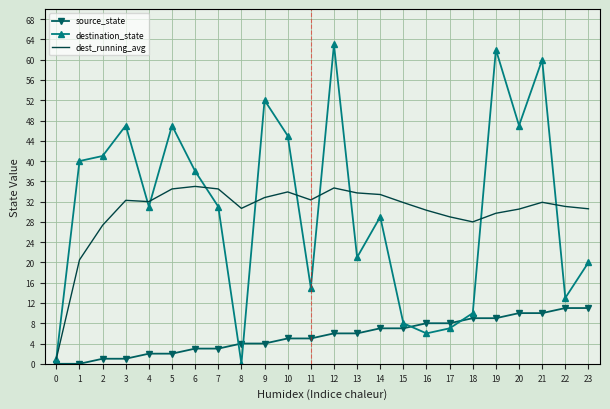

What is the difference between the second highest and minimum values in the destination_state series?

62.0